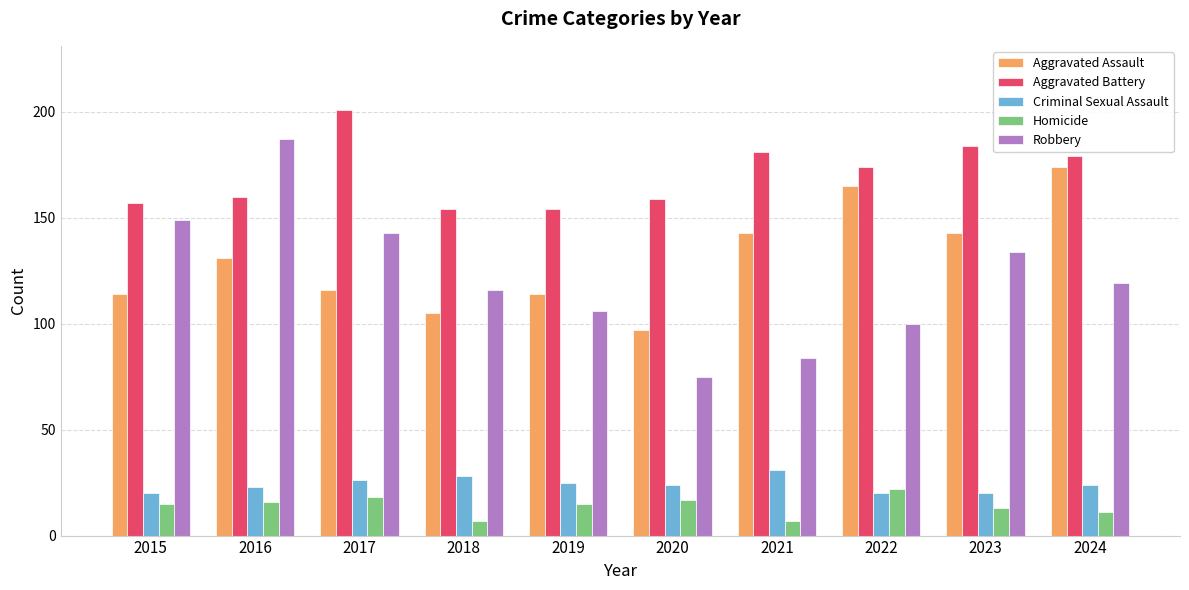

The value of Aggravated Battery at 2018 is 154. True or false?

True